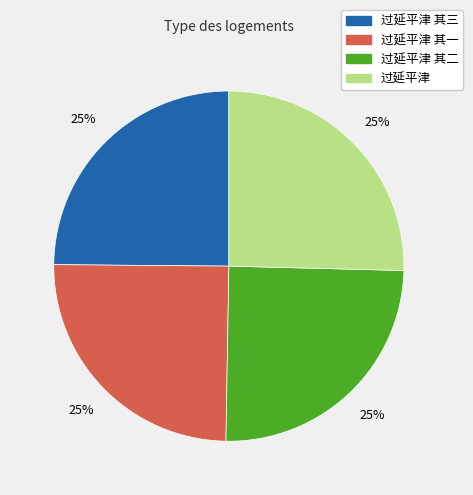

To the nearest percent, what portion does 过延平津 其二 represent?

25%